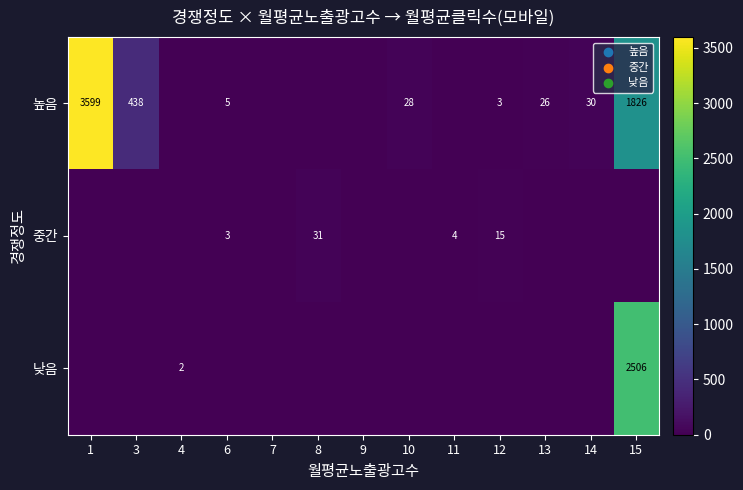

True or false: 중간 has a value of 31 at 8.

True